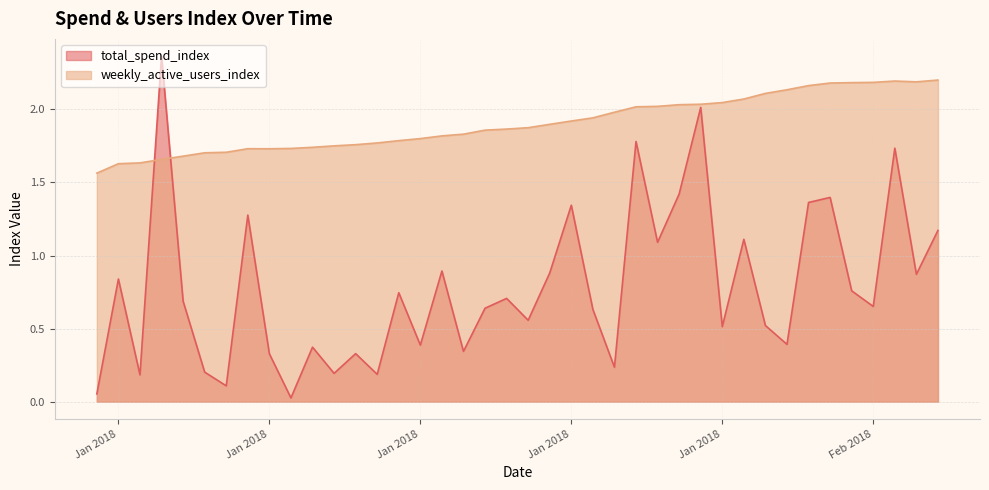

What is the difference between the second highest and minimum values in the weekly_active_users_index series?

0.6